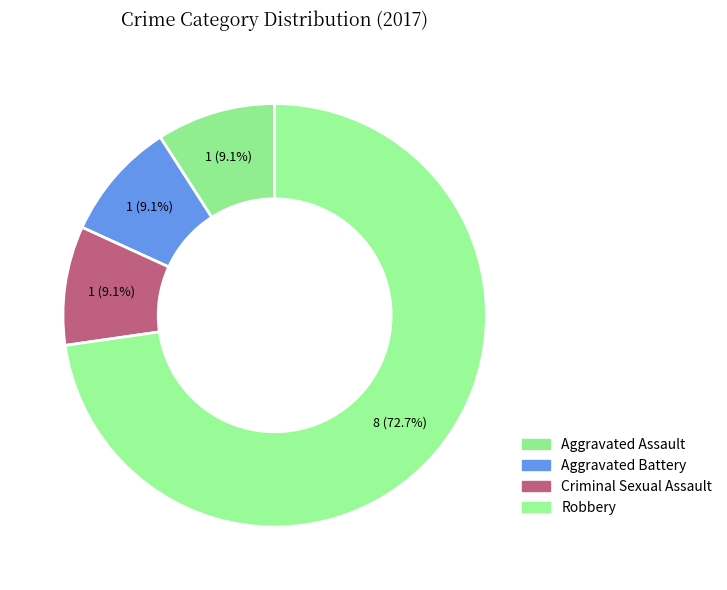

Which category accounts for the majority?

Robbery